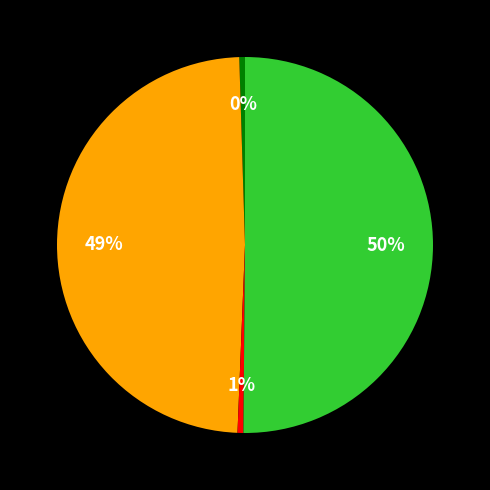

To the nearest percent, what is the average slice percentage?

25%